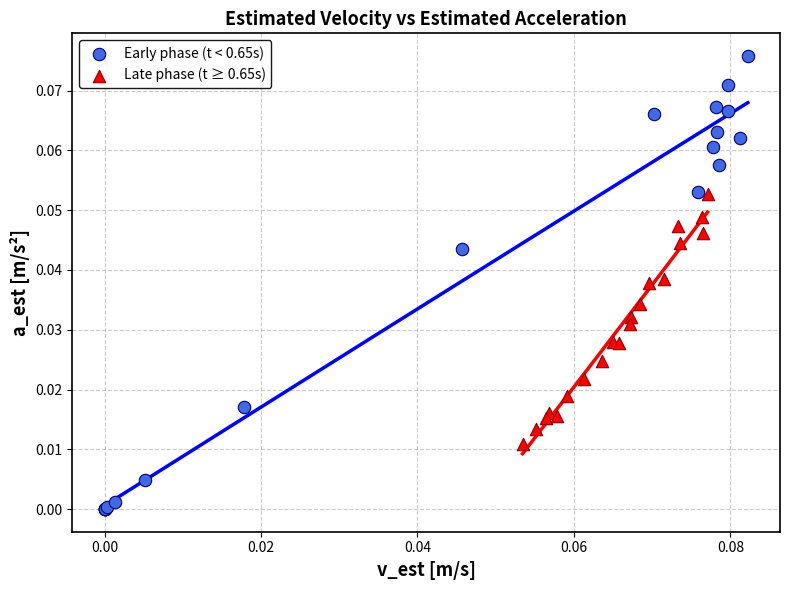

Which series reaches the minimum Y coordinate?

Early phase (t < 0.65s)